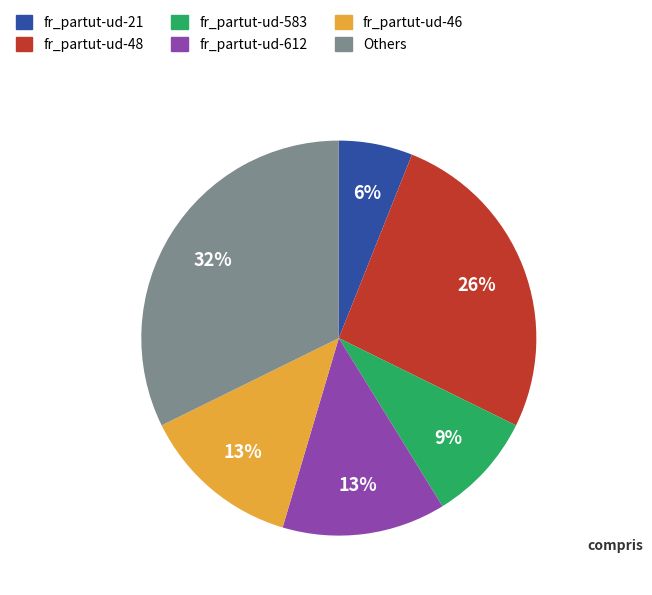

The fr_partut-ud-46 slice represents 13% of the pie. True or false?

True